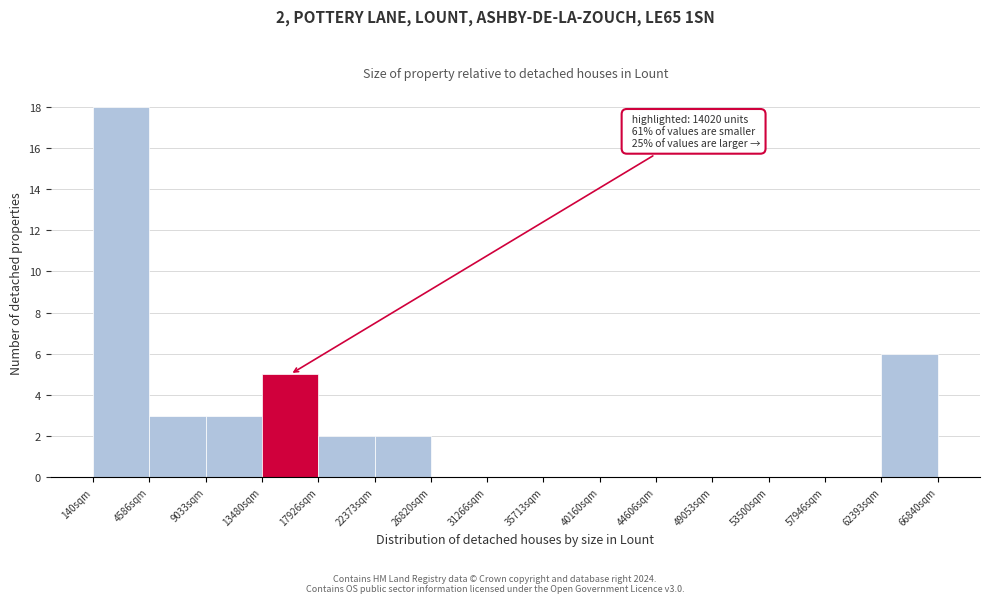

Over which range of the x-axis is the bar tallest?

0 to 4500